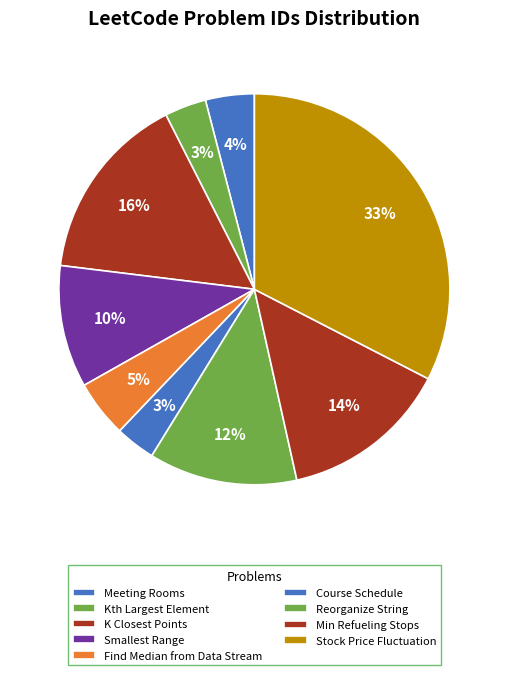

The K Closest Points slice represents 4% of the pie. True or false?

False